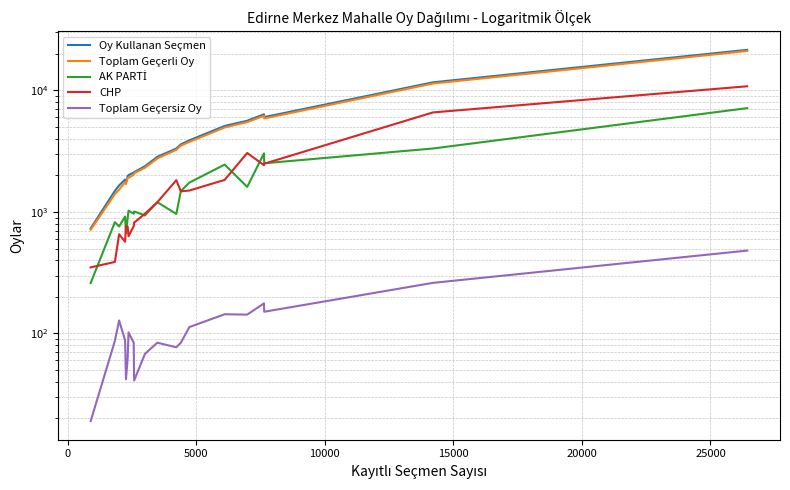

Does the chart display data point markers on the line(s)?

No